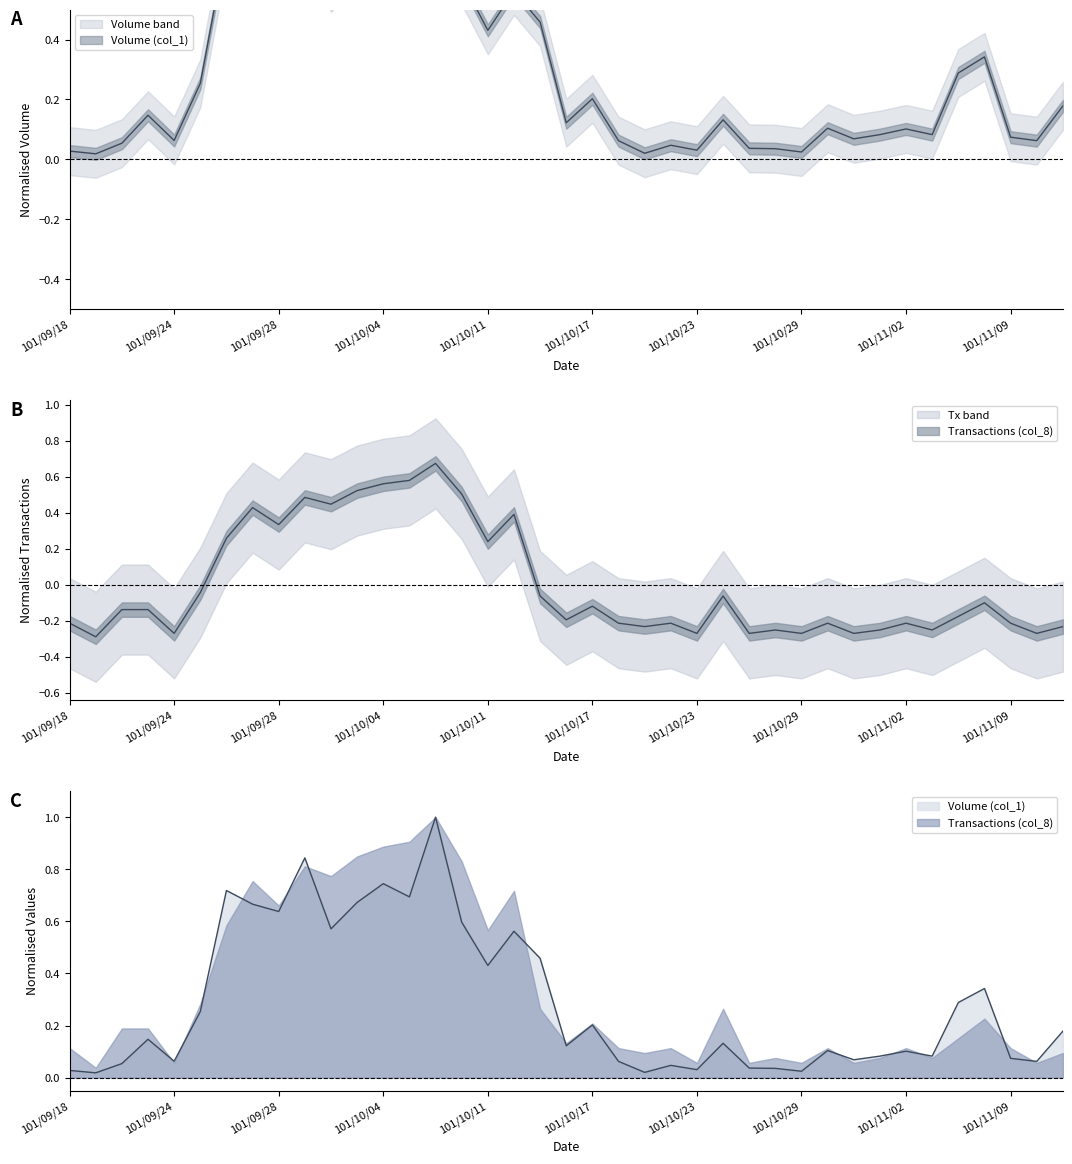

Rank the categories by Transactions (col_8) value from lowest to highest.

101/09/19, 101/09/24, 101/10/23, 101/10/25, 101/10/29, 101/10/31, 101/11/12, 101/10/26, 101/11/01, 101/11/06, 101/10/19, 101/11/13, 101/09/18, 101/10/18, 101/10/22, 101/10/30, 101/11/02, 101/11/09, 101/10/16, 101/11/07, 101/09/20, 101/09/21, 101/10/17, 101/11/08, 101/10/15, 101/10/24, 101/09/25, 101/10/11, 101/09/26, 101/09/28, 101/10/12, 101/09/27, 101/10/02, 101/10/01, 101/10/09, 101/10/03, 101/10/04, 101/10/05, 101/10/08